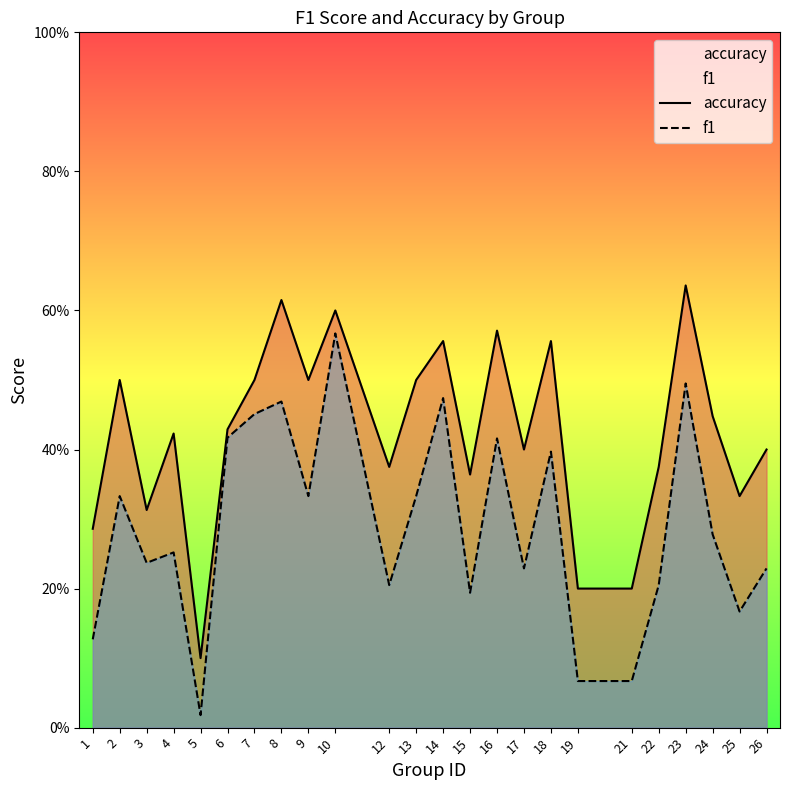

How many distinct data groups are displayed?

2